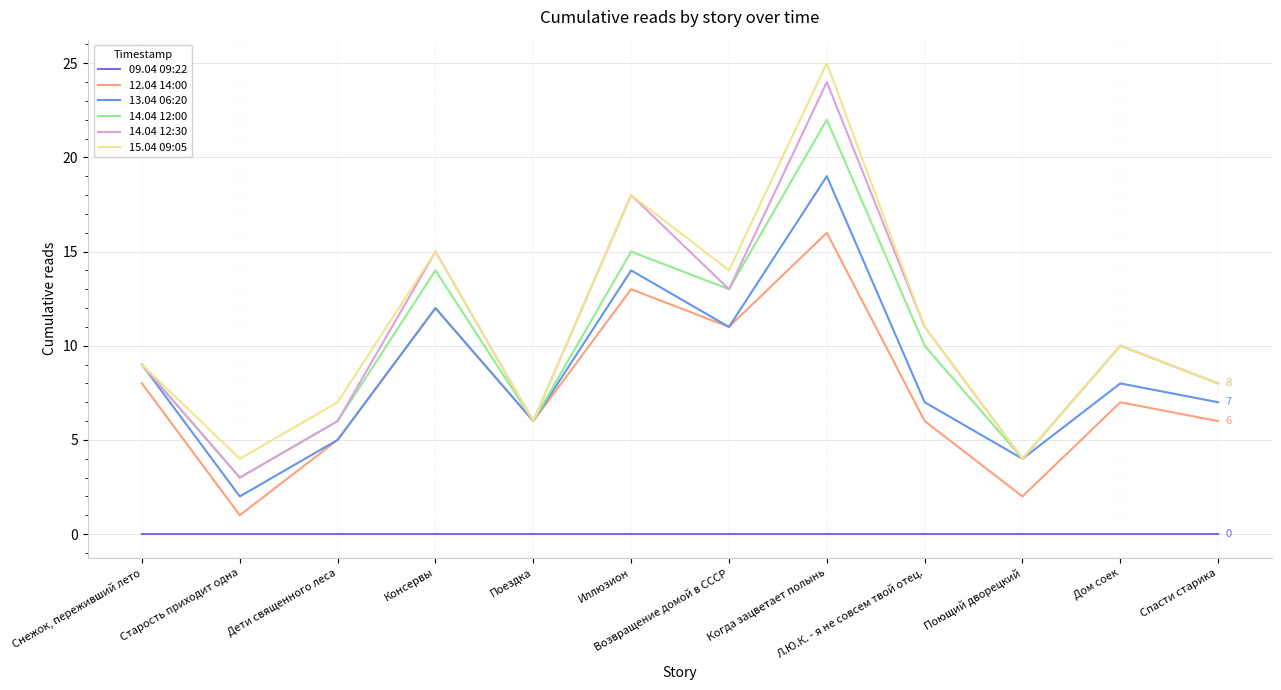

What is the sum of the 12.04 14:00 values at Иллюзион and Снежок, переживший лето?

21